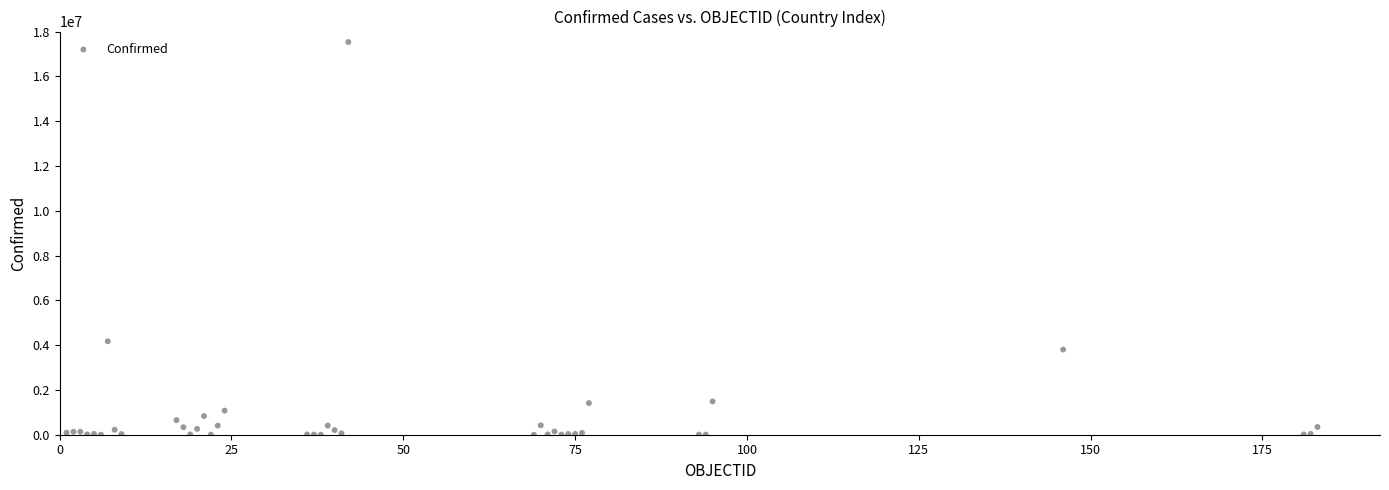

What Y value in the scatter plot is closest to 8766734?

4172742